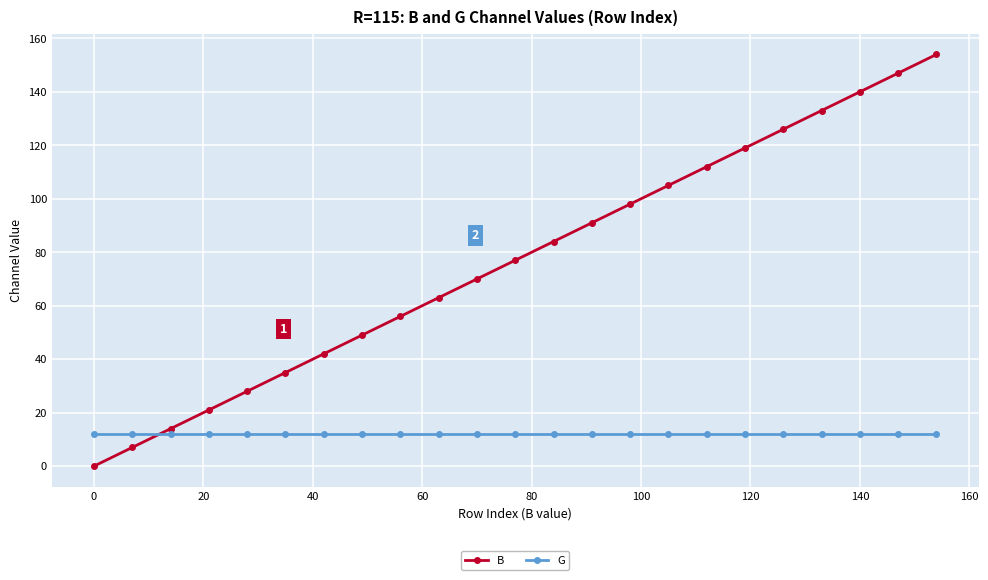

How many intersections are there between B and G?

1